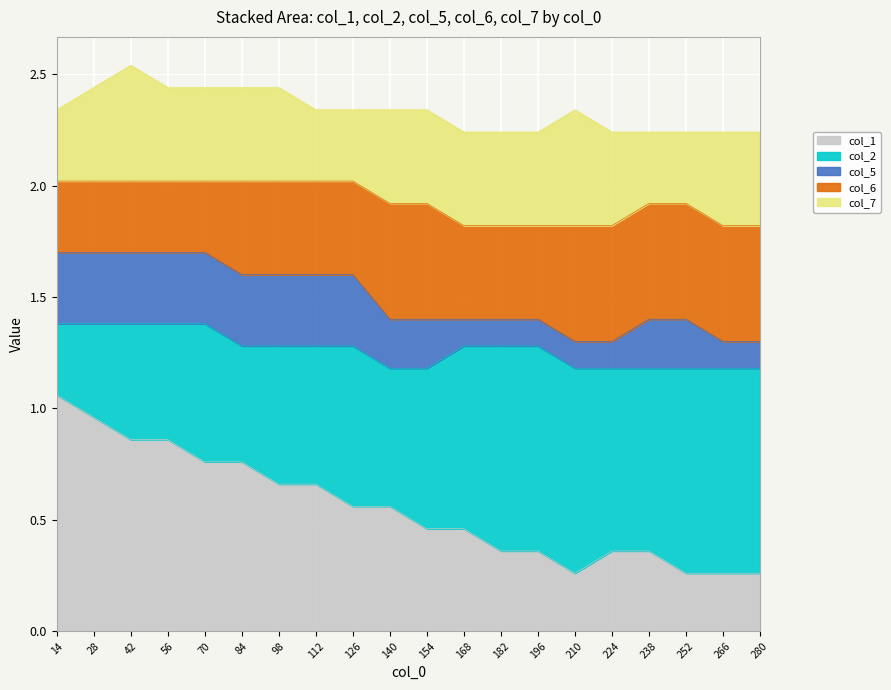

Is it true that col_1 equals 0.6 at 238?

False